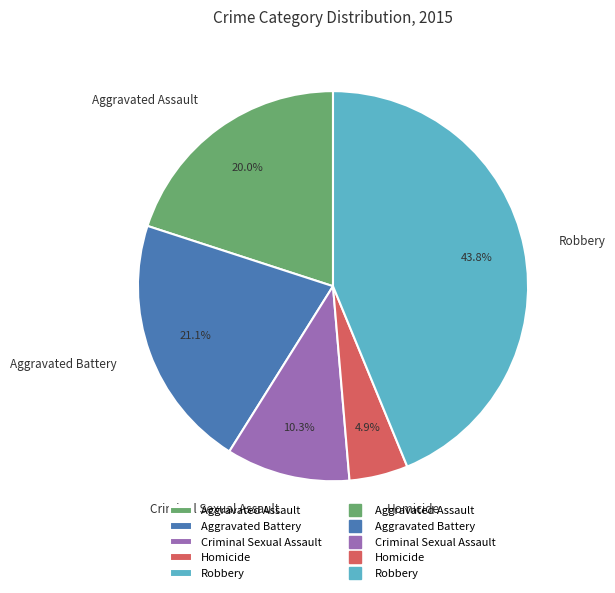

Count the number of slices in the pie.

5